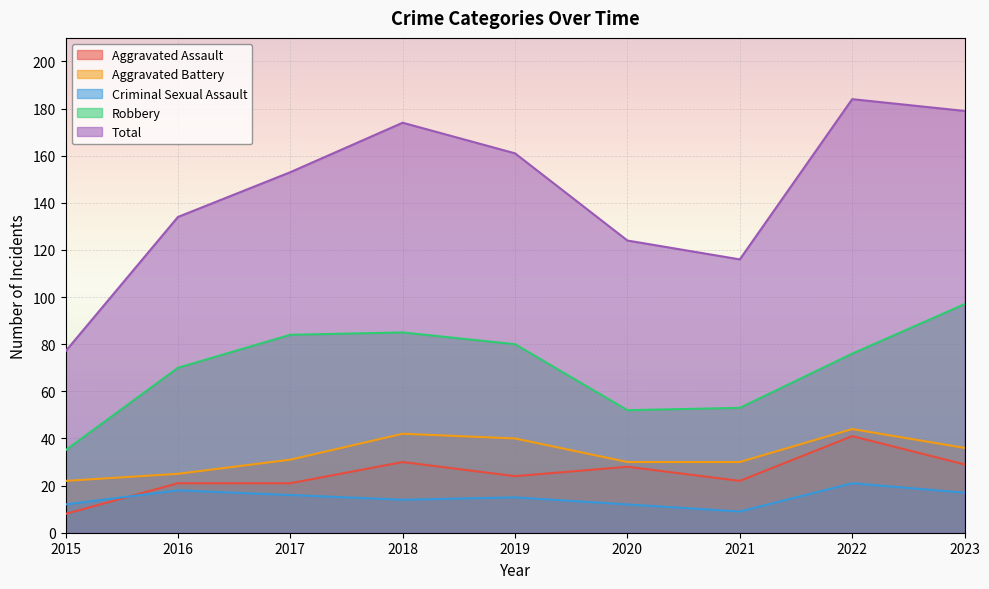

Where does the Criminal Sexual Assault series first go above 15?

2016